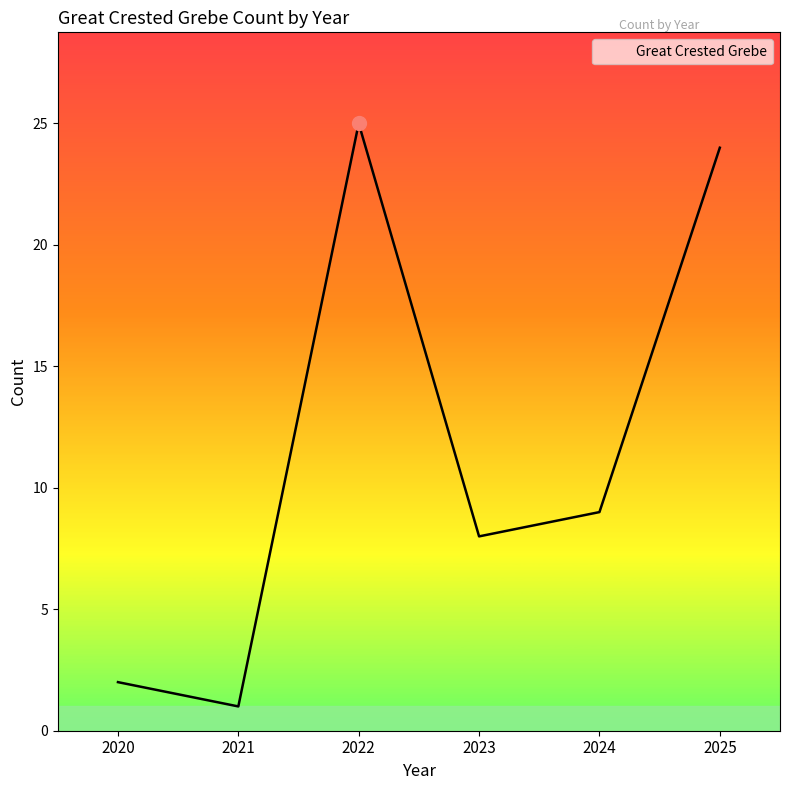

At which category does the data reach its first local peak?

2022